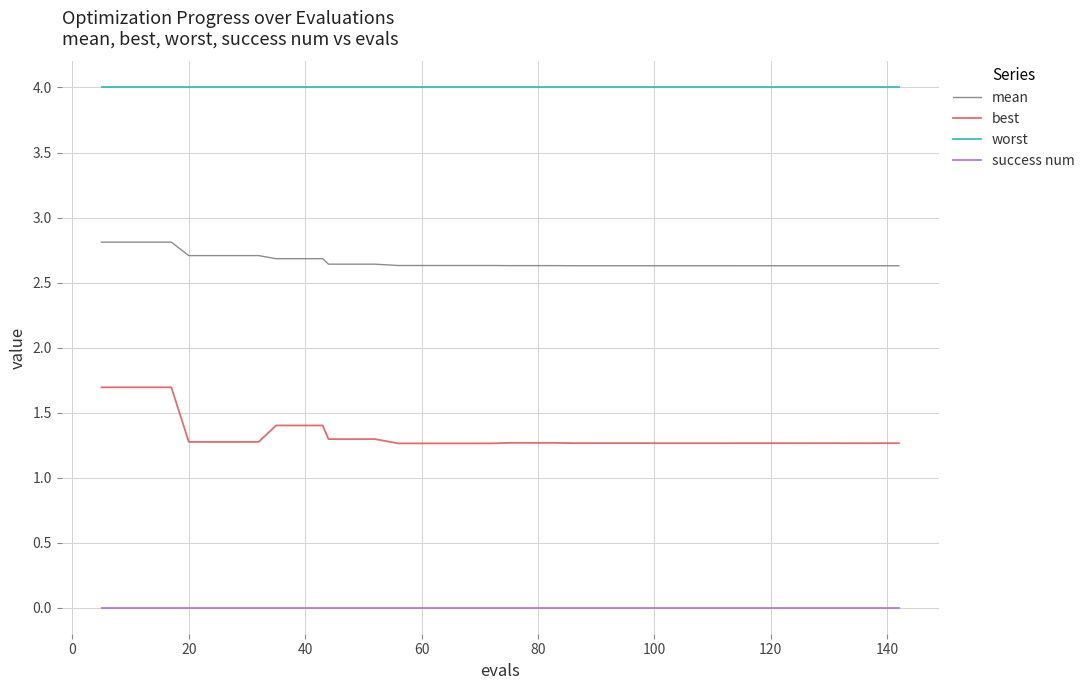

List the series in order of their peak value, lowest first.

success num, best, mean, worst